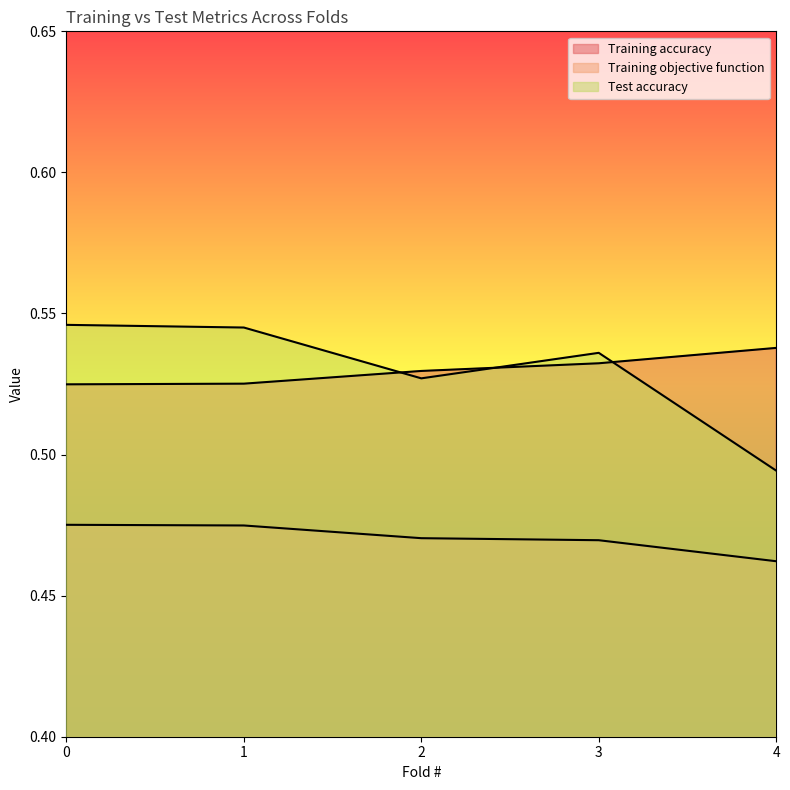

At how many categories does at least one series exceed 0?

5